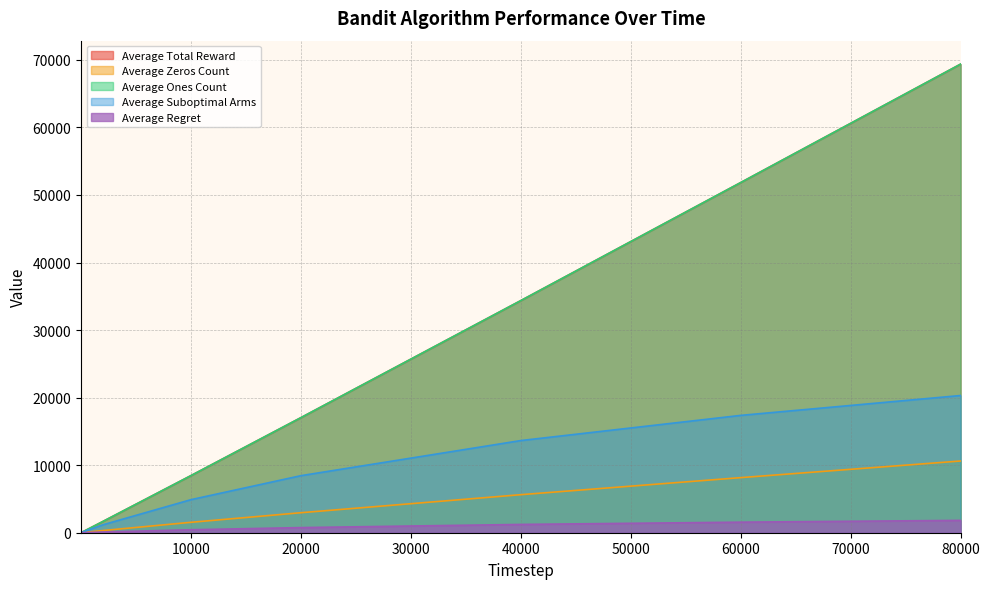

What value does the Average Suboptimal Arms series have at 60000?

17372.7